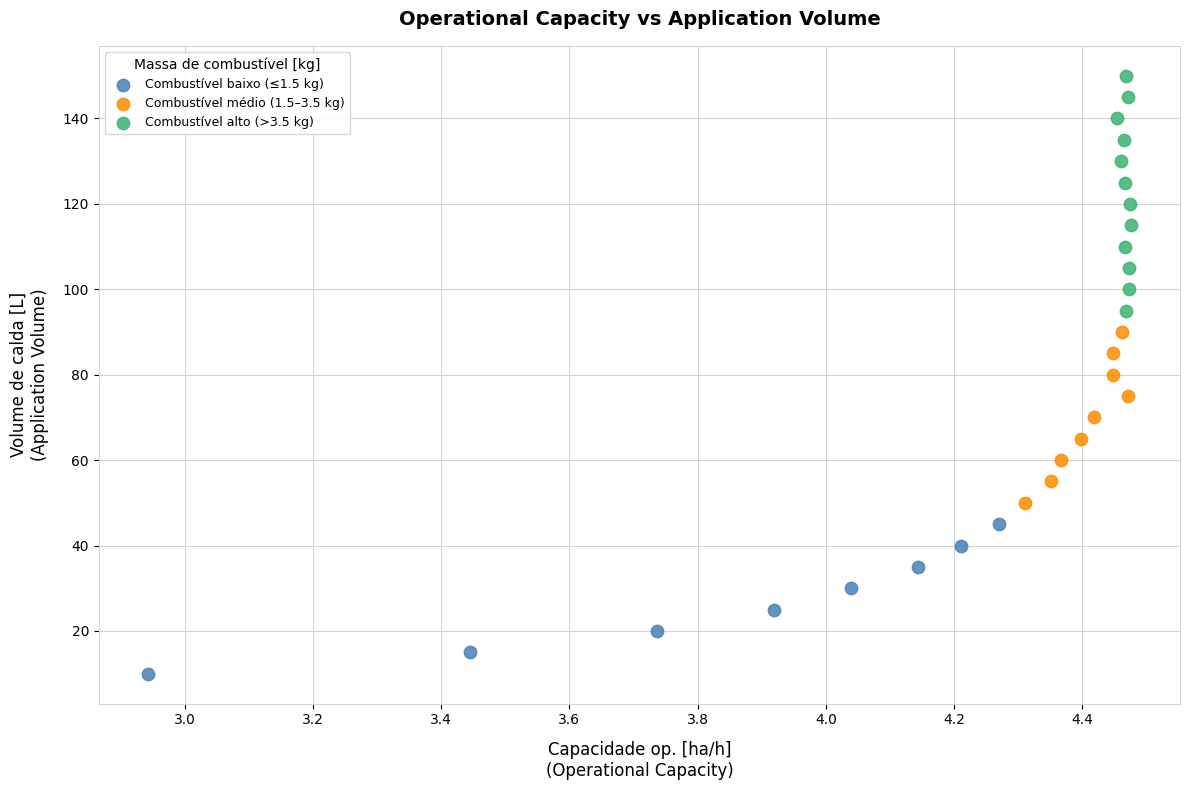

Which series reaches the minimum Y coordinate?

Combustível baixo (≤1.5 kg)